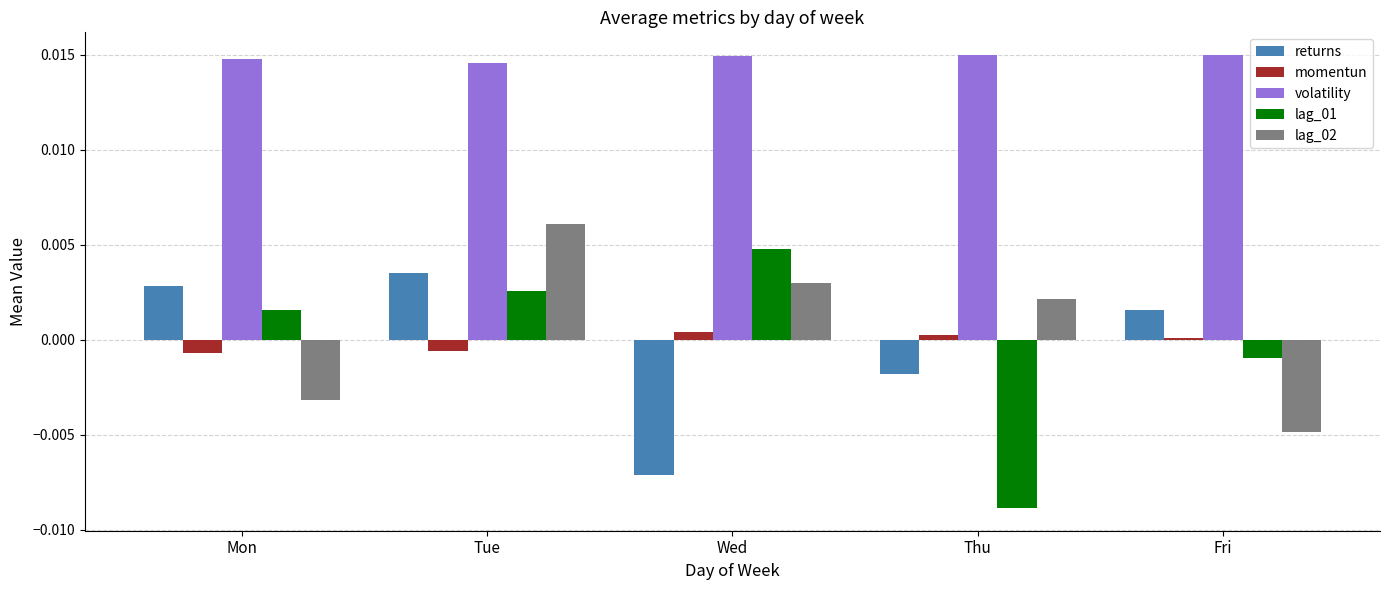

Which series has the widest spread of values?

lag_01